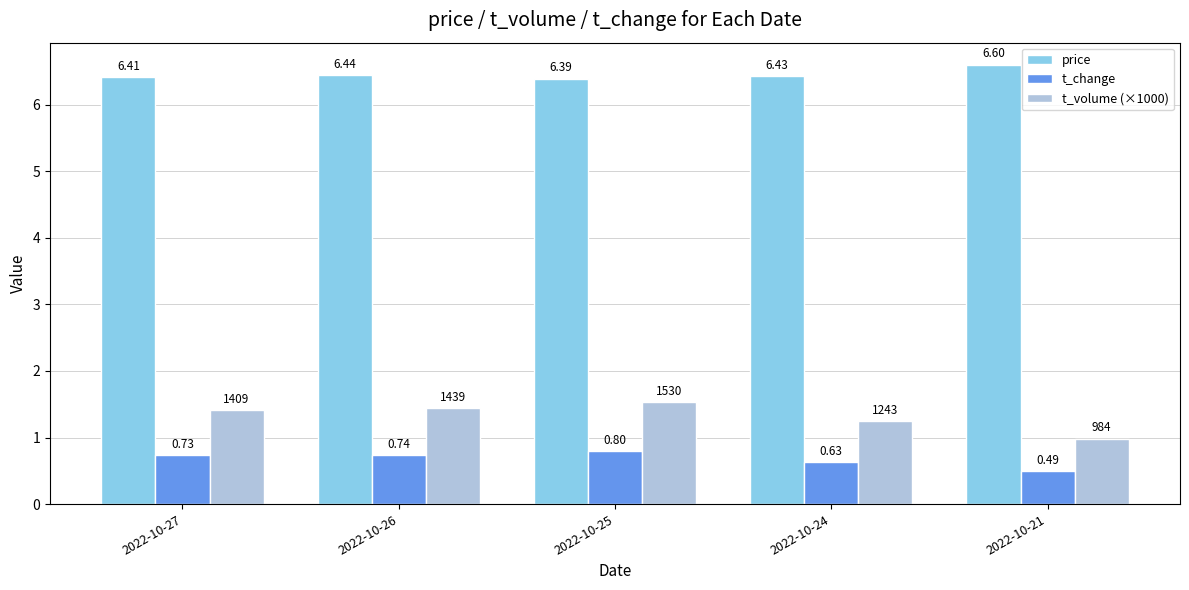

List the series in order of their peak value, lowest first.

t_change, t_volume (×1000), price